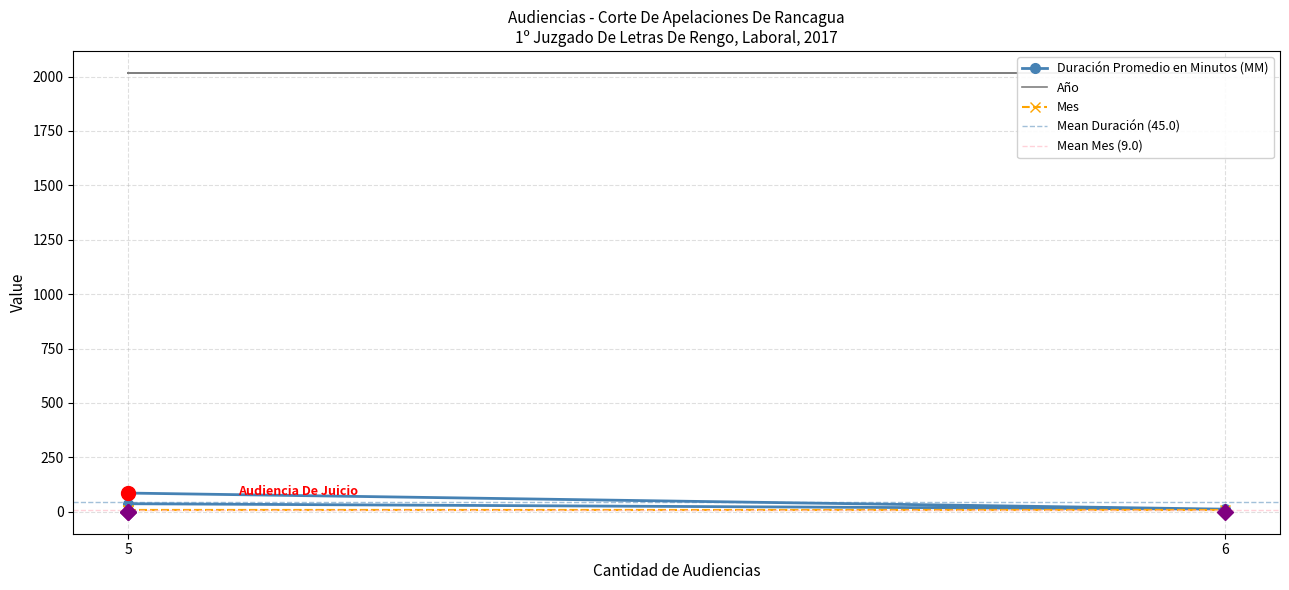

The value of Duración Promedio en Minutos (MM) at Audiencia Preparatoria is 37. True or false?

True